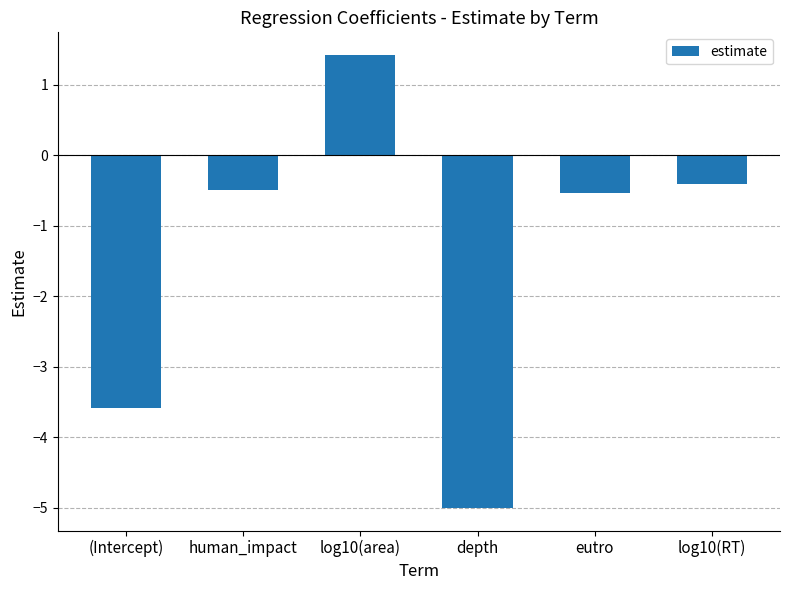

What is the maximum value shown in the chart?

1.4